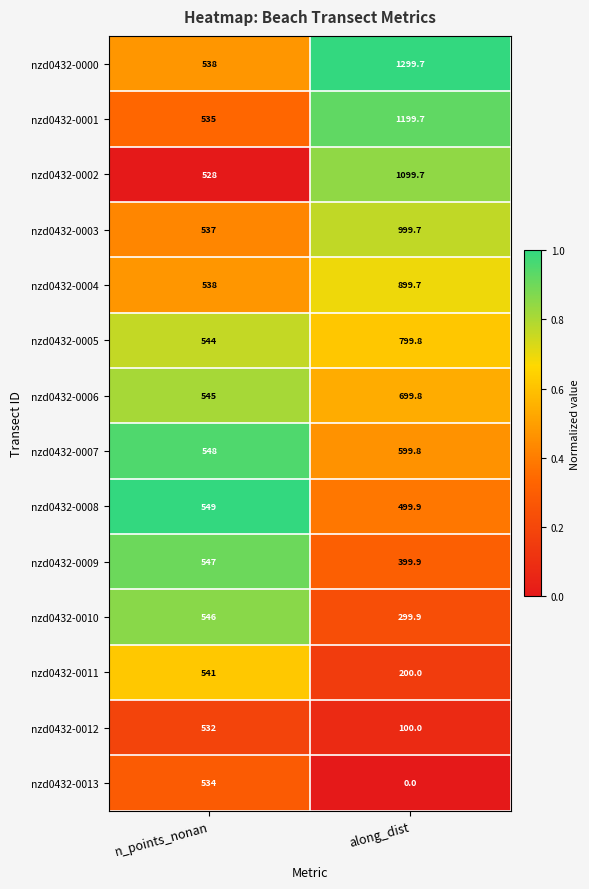

Reading left to right, list all the values displayed in this chart.

nzd0432-0000: 538.0	1299.7
nzd0432-0001: 535.0	1199.7
nzd0432-0002: 528.0	1099.7
nzd0432-0003: 537.0	999.7
nzd0432-0004: 538.0	899.7
nzd0432-0005: 544.0	799.8
nzd0432-0006: 545.0	699.8
nzd0432-0007: 548.0	599.8
nzd0432-0008: 549.0	499.9
nzd0432-0009: 547.0	399.9
nzd0432-0010: 546.0	299.9
nzd0432-0011: 541.0	200.0
nzd0432-0012: 532.0	100.0
nzd0432-0013: 534.0	0.0